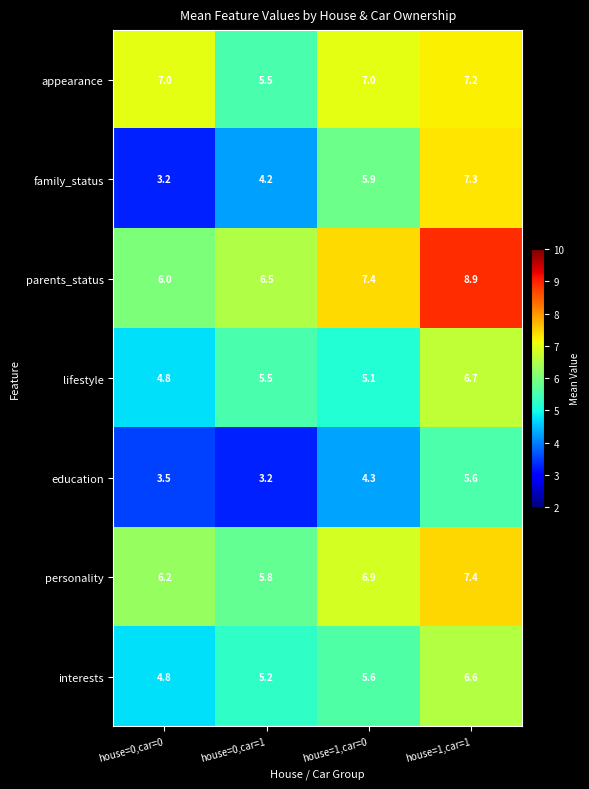

Reading right to left, list all the values displayed in this chart.

appearance: house=1,car=1=7.2	house=1,car=0=7.0	house=0,car=1=5.5	house=0,car=0=7.0
family_status: house=1,car=1=7.3	house=1,car=0=5.9	house=0,car=1=4.2	house=0,car=0=3.2
parents_status: house=1,car=1=8.9	house=1,car=0=7.4	house=0,car=1=6.5	house=0,car=0=6.0
lifestyle: house=1,car=1=6.7	house=1,car=0=5.1	house=0,car=1=5.5	house=0,car=0=4.8
education: house=1,car=1=5.6	house=1,car=0=4.3	house=0,car=1=3.2	house=0,car=0=3.5
personality: house=1,car=1=7.4	house=1,car=0=6.9	house=0,car=1=5.8	house=0,car=0=6.2
interests: house=1,car=1=6.6	house=1,car=0=5.6	house=0,car=1=5.2	house=0,car=0=4.8